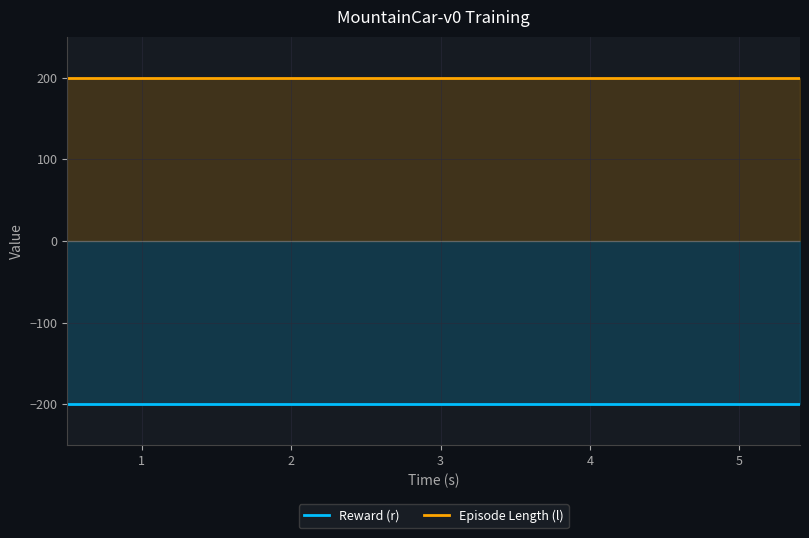

At how many categories does at least one series exceed 25?

20